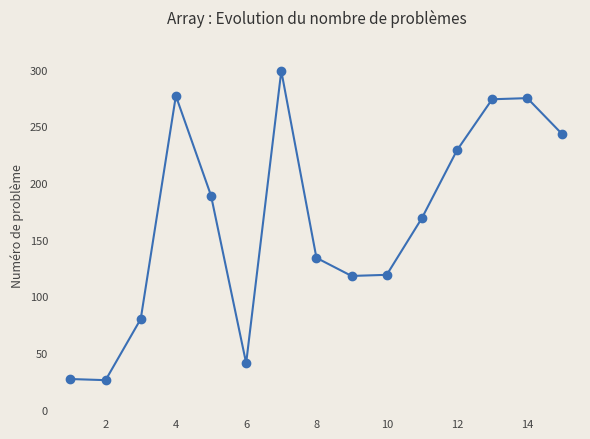

What is the value of the 11th point from the left?

169